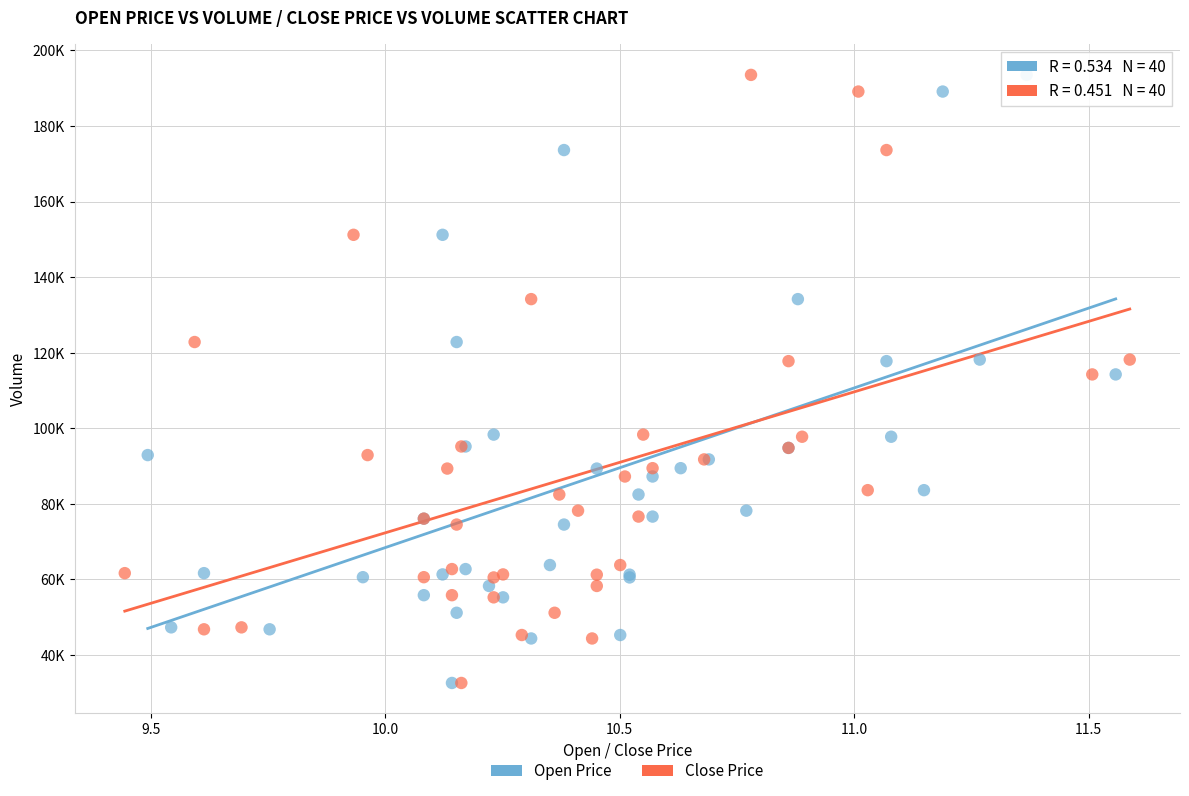

What are all the series names shown in the legend?

Open Price, Close Price